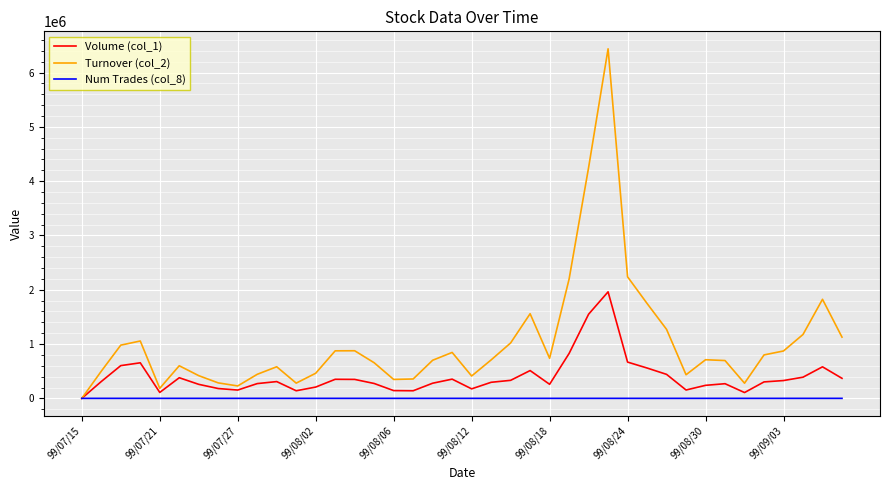

List the series in order of their overall mean, highest first.

Turnover (col_2), Volume (col_1), Num Trades (col_8)